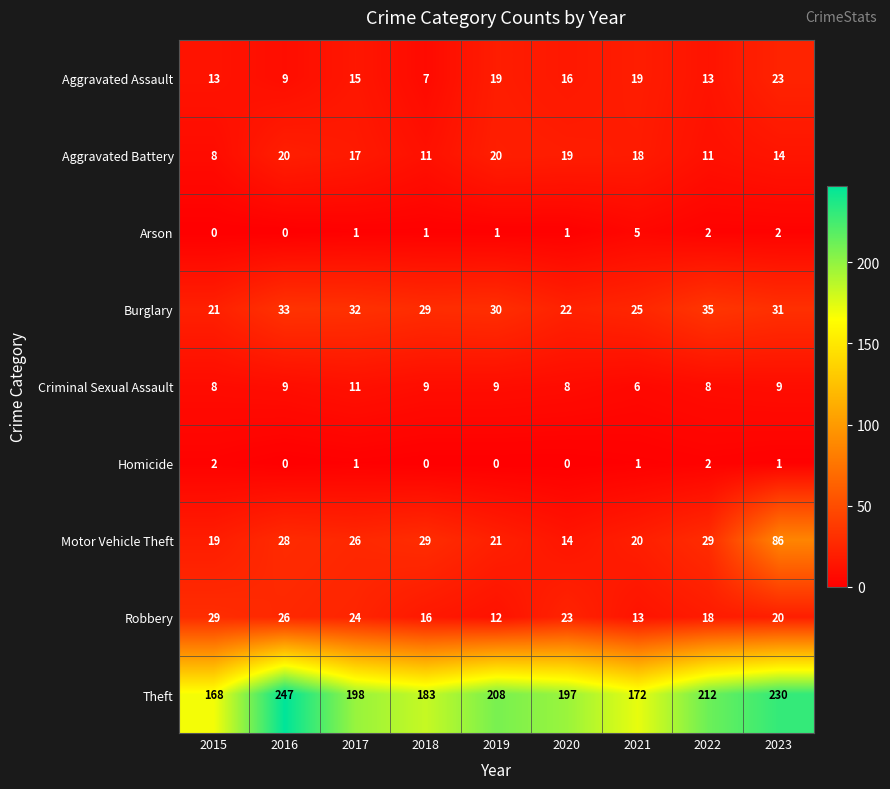

How many values in the Criminal Sexual Assault series are below 9?

4